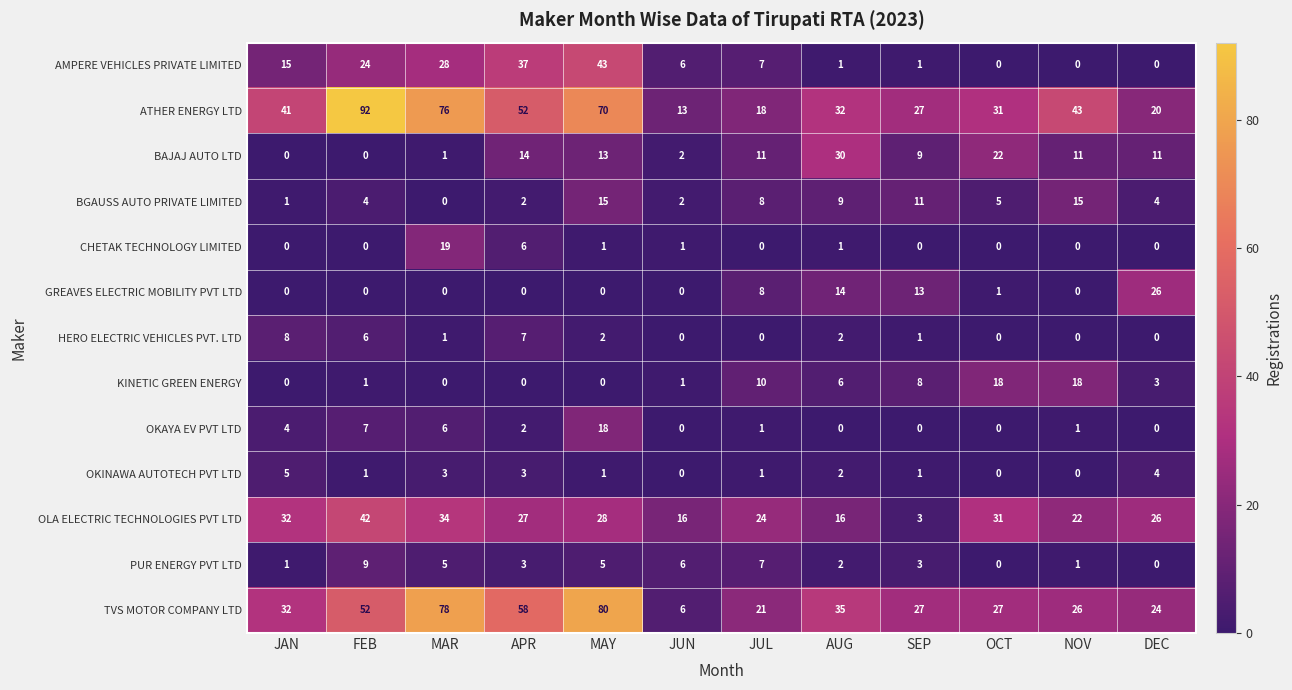

Rank the categories by ATHER ENERGY LTD value from highest to lowest.

FEB, MAR, MAY, APR, NOV, JAN, AUG, OCT, SEP, DEC, JUL, JUN